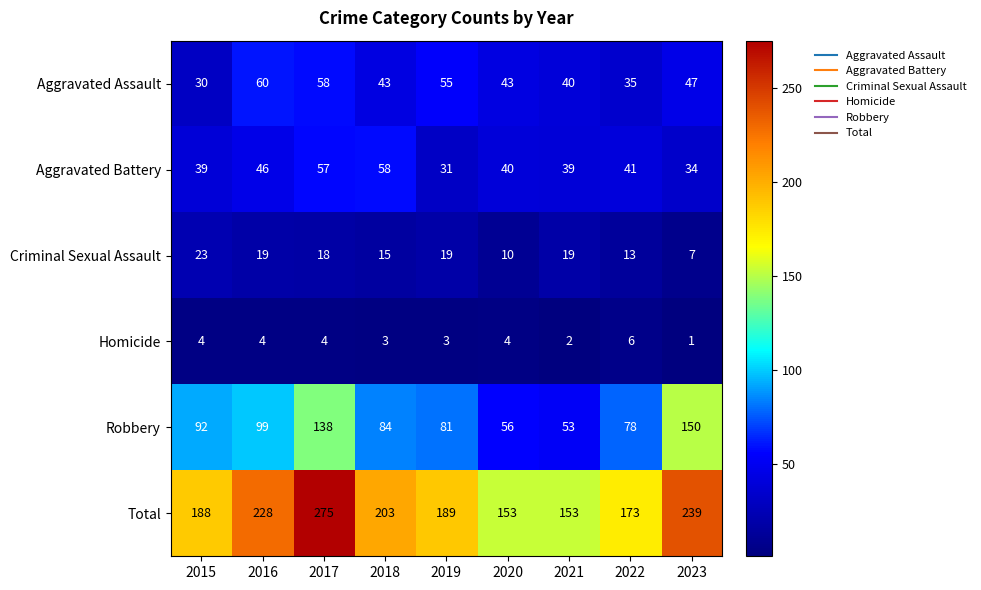

Which series has the widest spread of values?

Total